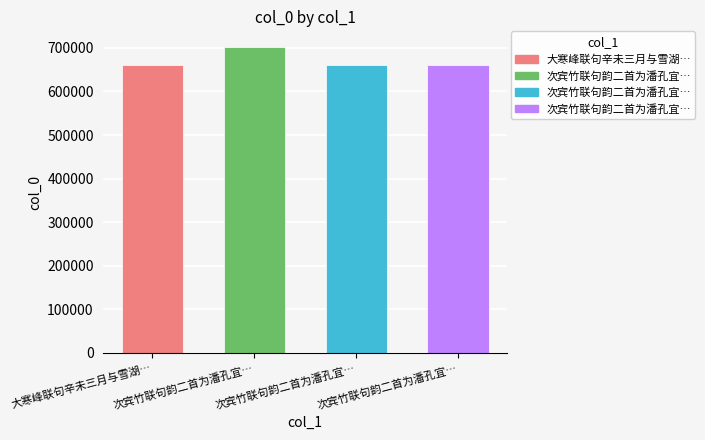

Is it true that the value at 次宾竹联句韵二首为潘孔宜作 is 1033578?

False